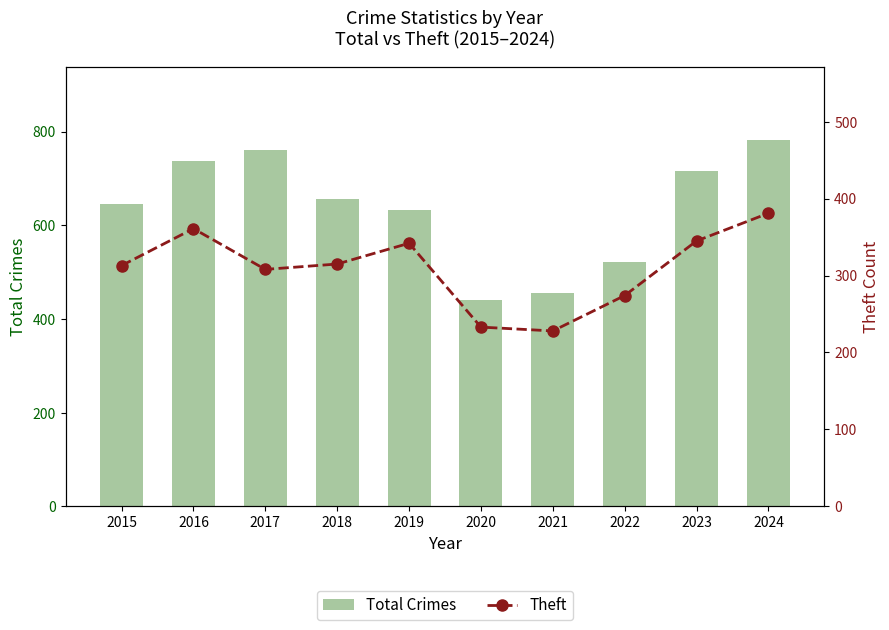

Reading left to right, extract all data points from this chart.

Total Crimes: 2015=645	2016=737	2017=760	2018=657	2019=633	2020=440	2021=455	2022=522	2023=716	2024=782
Theft: 2015=313	2016=361	2017=308	2018=315	2019=342	2020=233	2021=228	2022=274	2023=345	2024=381